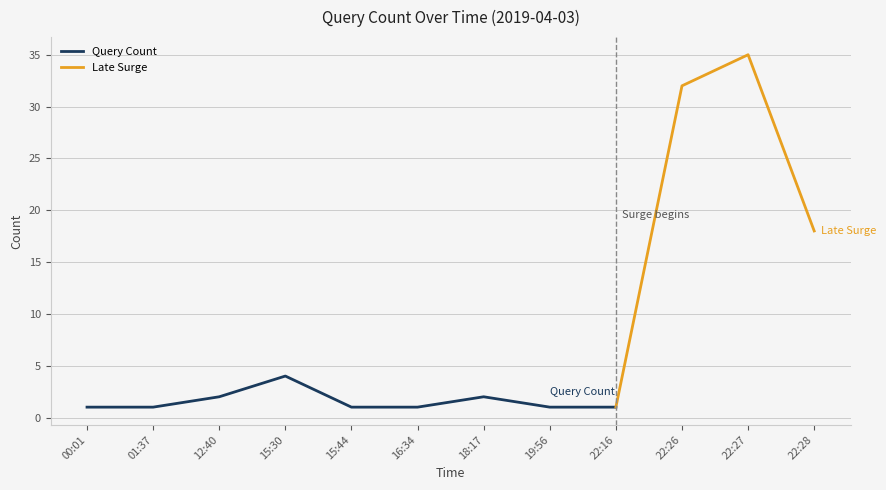

What is the change in value from 18:17 to 22:26?

+30